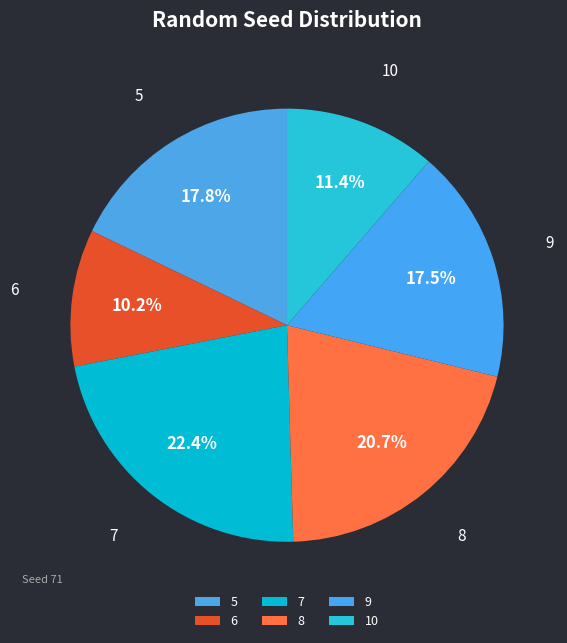

What is the ratio of the value at 10 to the value at 7?

0.5